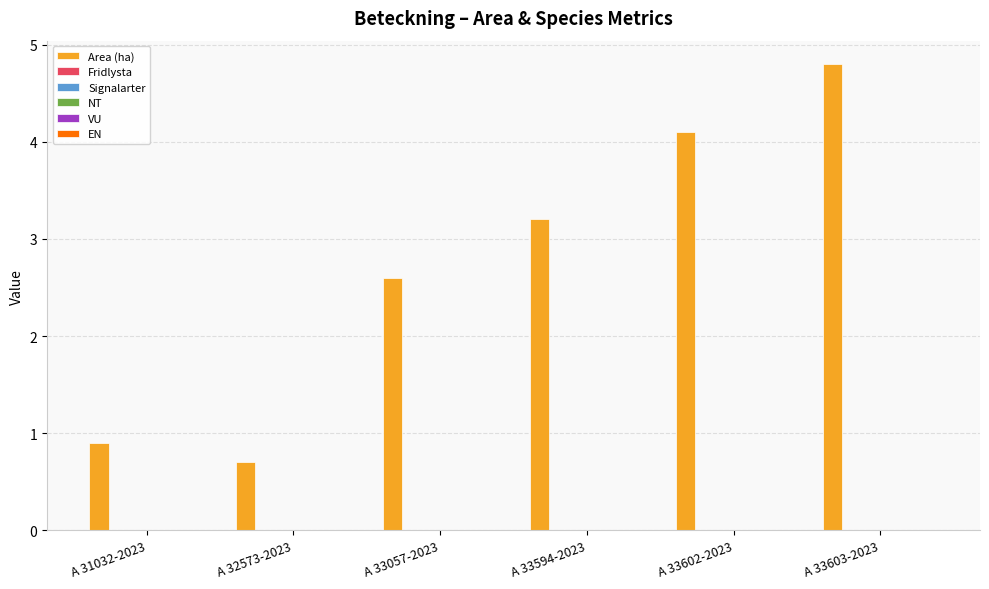

What is the greatest value displayed?

4.8